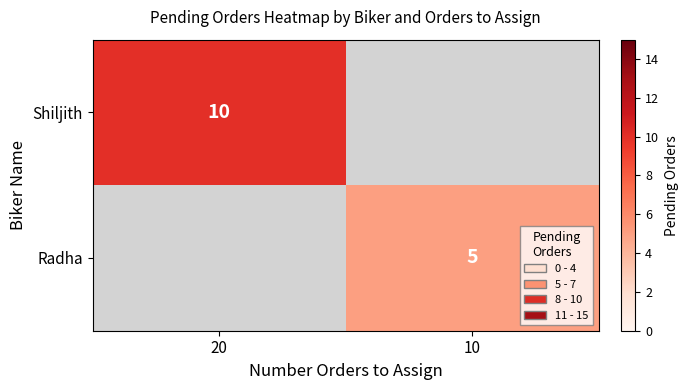

Is it true that Radha equals 2 at 10?

False